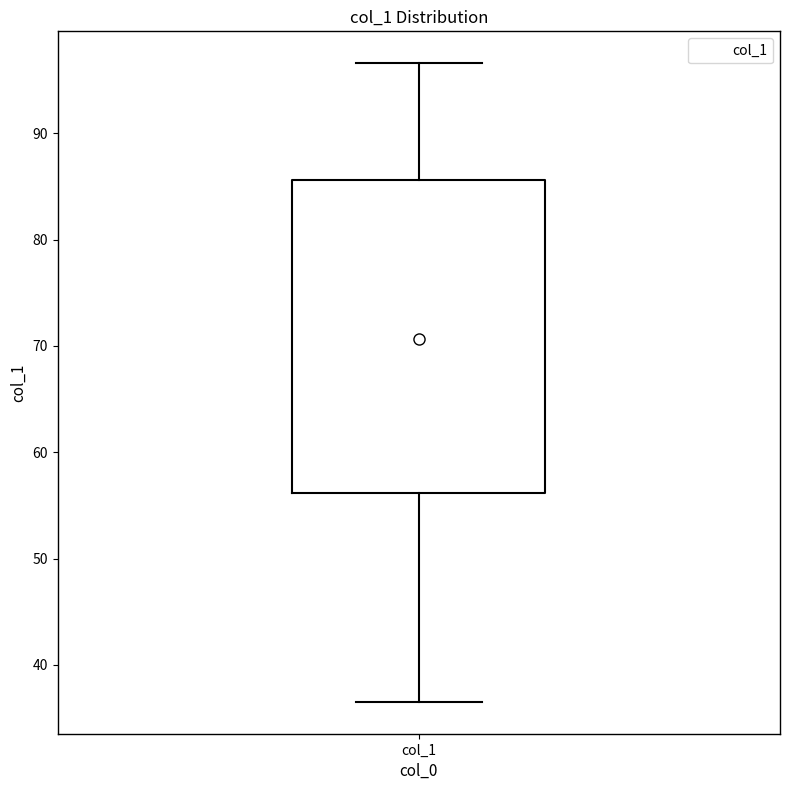

Transcribe this box plot: give where the median line is, the range the box spans, and where the two whiskers end, as read against the y-axis. The values are not printed on the chart, so give them approximately, as read against the axis.

median 71, box 56 to 86, whiskers 37 to 97